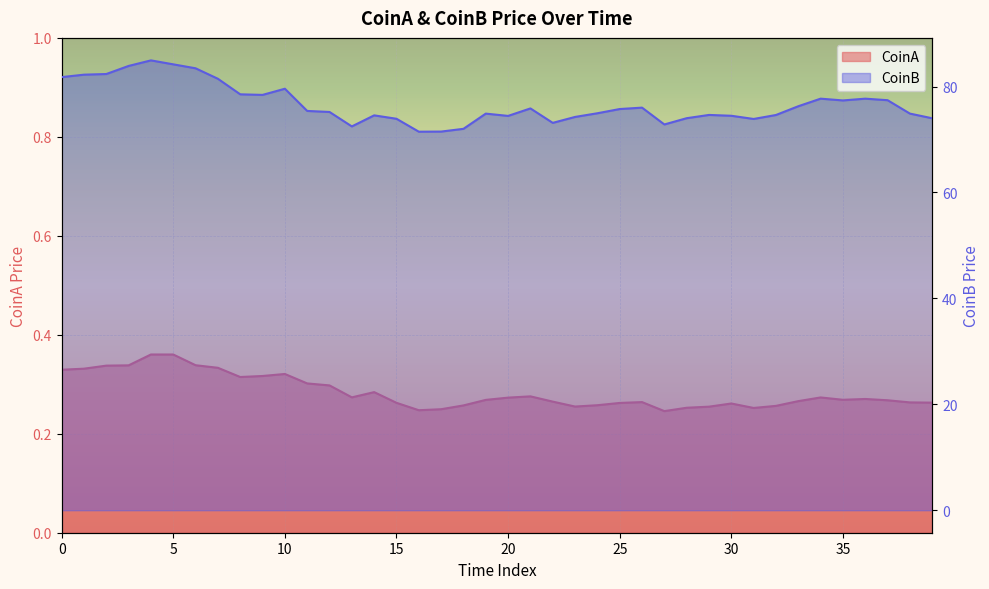

Where is the first local minimum for CoinB?

9